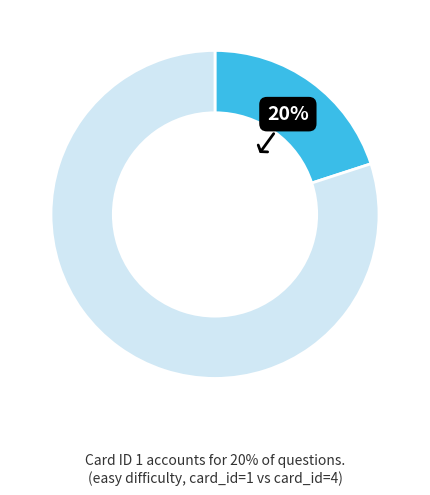

To the nearest percent, what is the average slice percentage?

50%